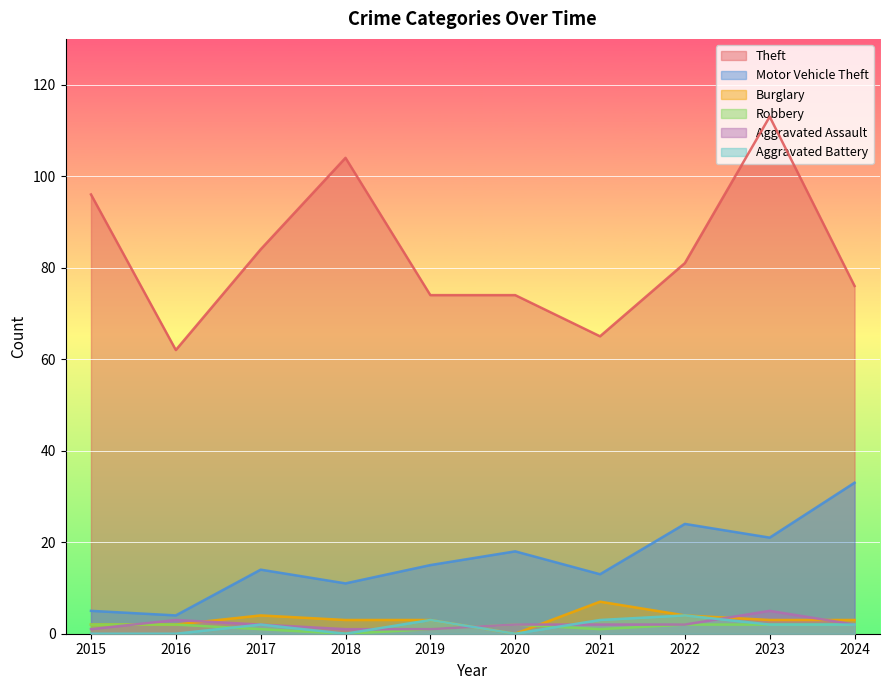

Which label corresponds to the largest value in the chart?

2023